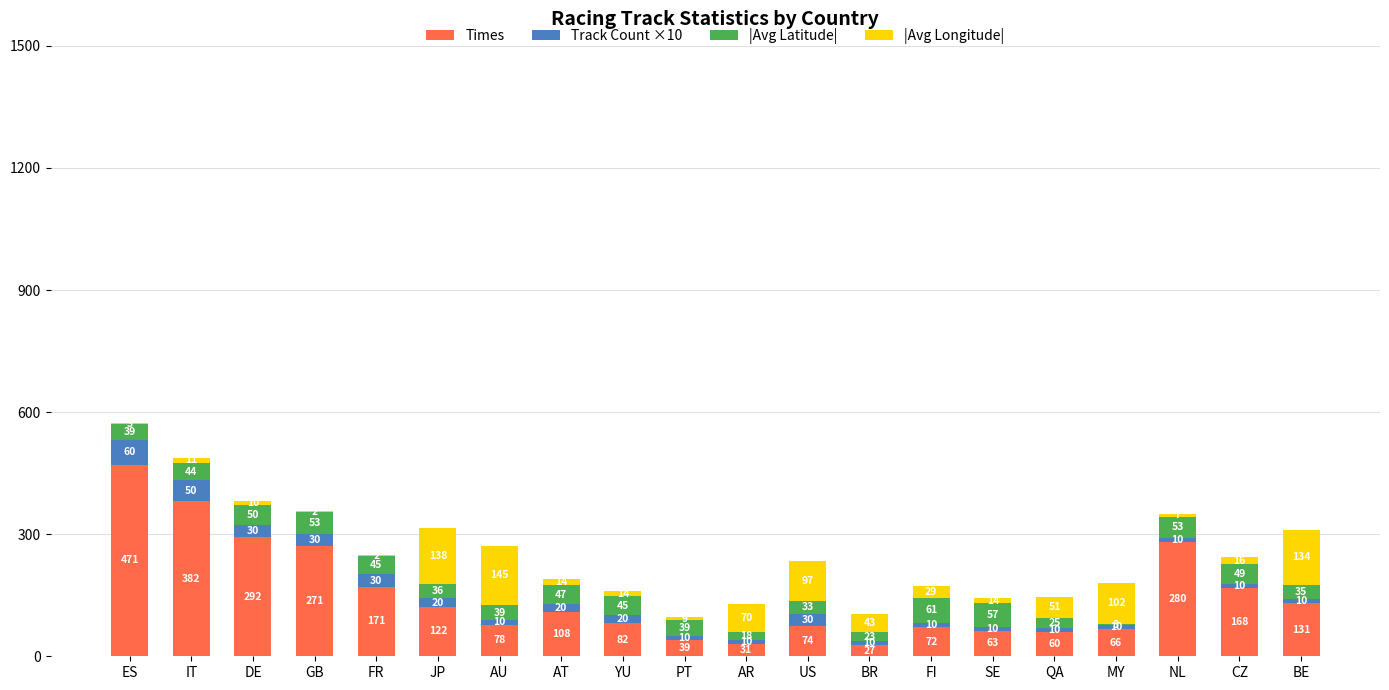

True or false: Times has a value of 382 at IT.

True